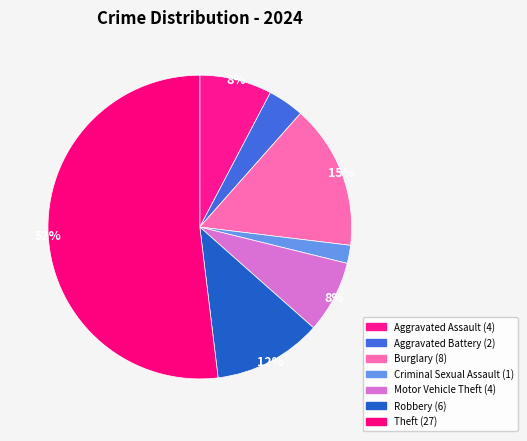

Does Theft account for over 50% of the chart?

Yes